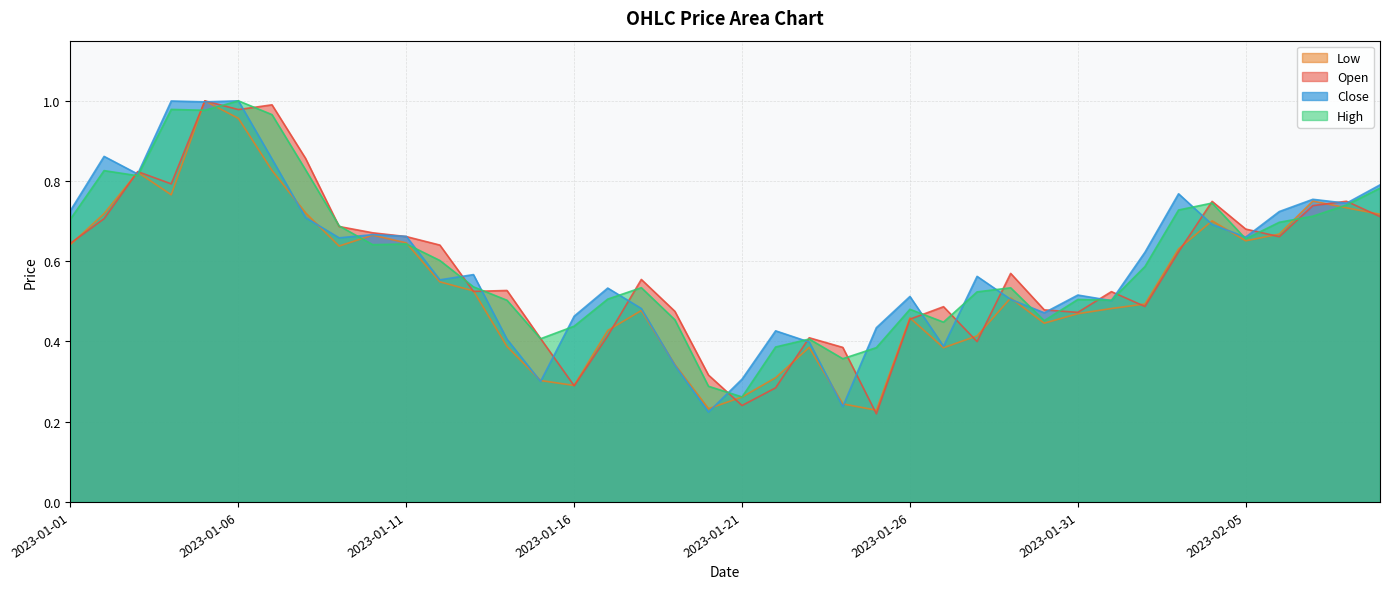

What are all the series names shown in the legend?

Low, Open, Close, High